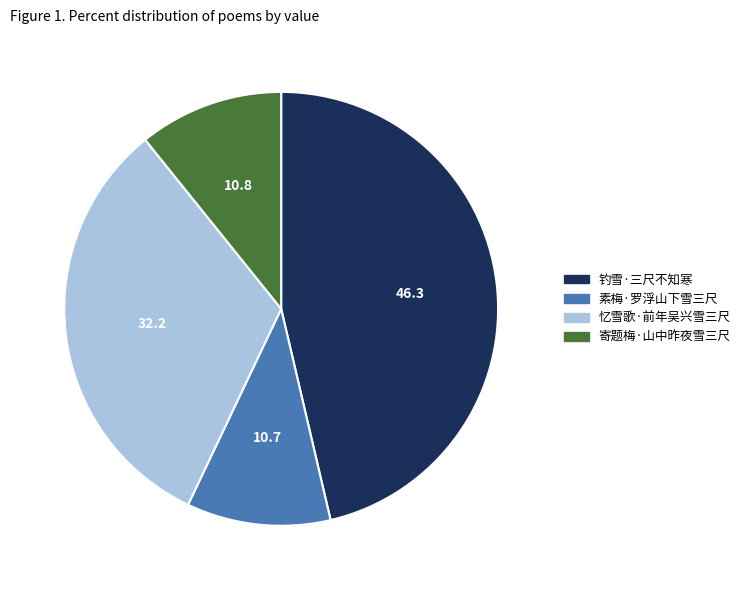

The 忆雪歌·前年吴兴雪三尺 slice represents 44% of the pie. True or false?

False